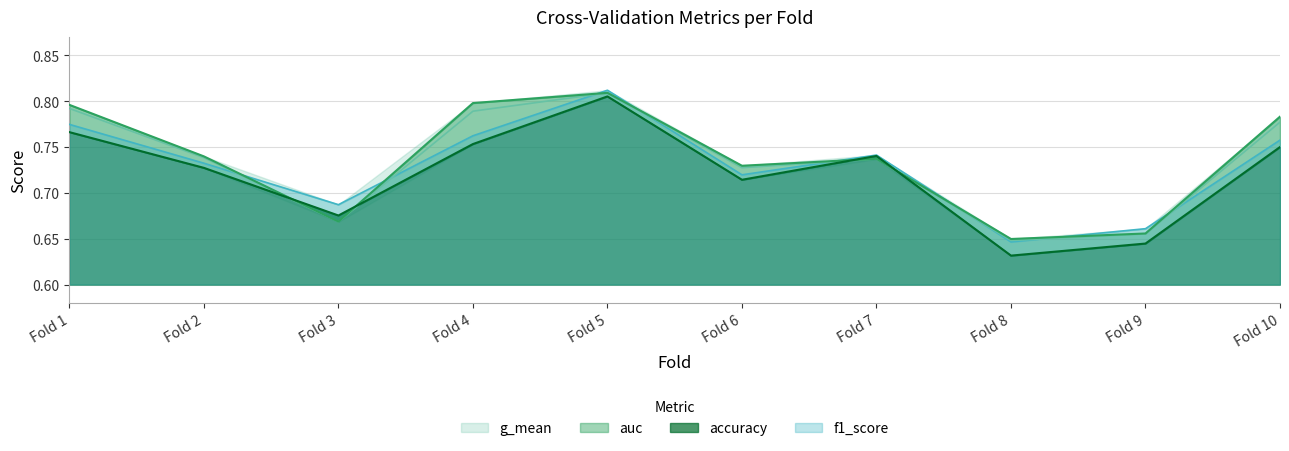

At which label is f1_score closest to 0?

Fold 8